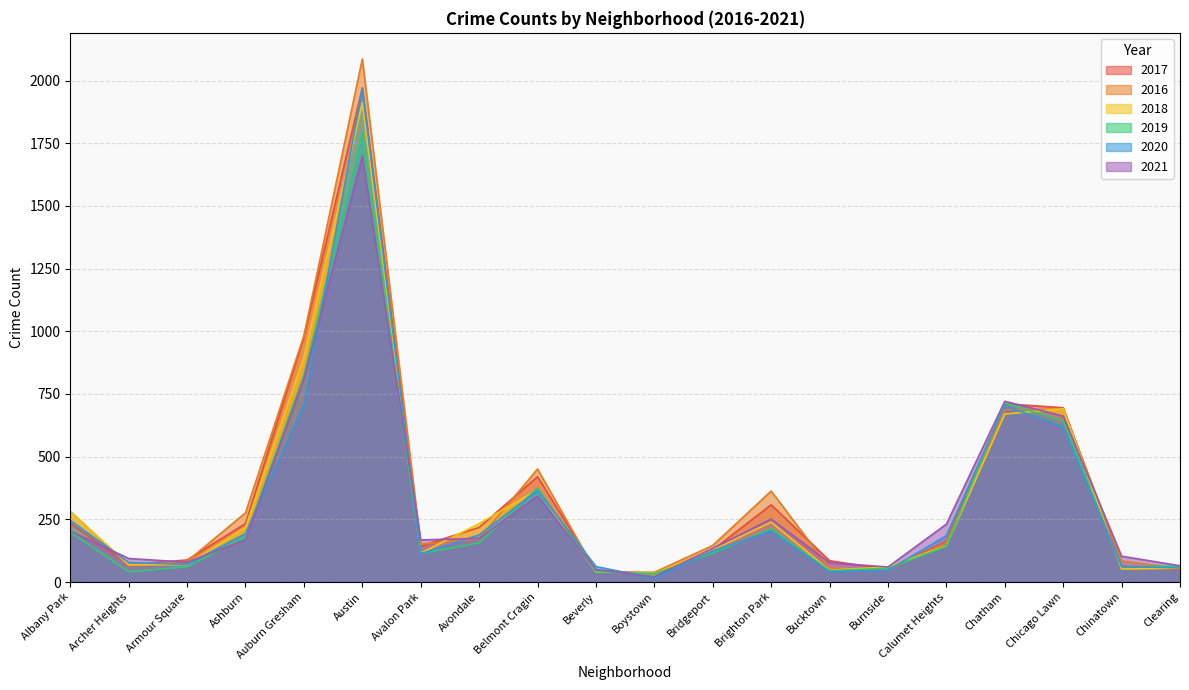

True or false: 2016 has a value of 276 at Ashburn.

True